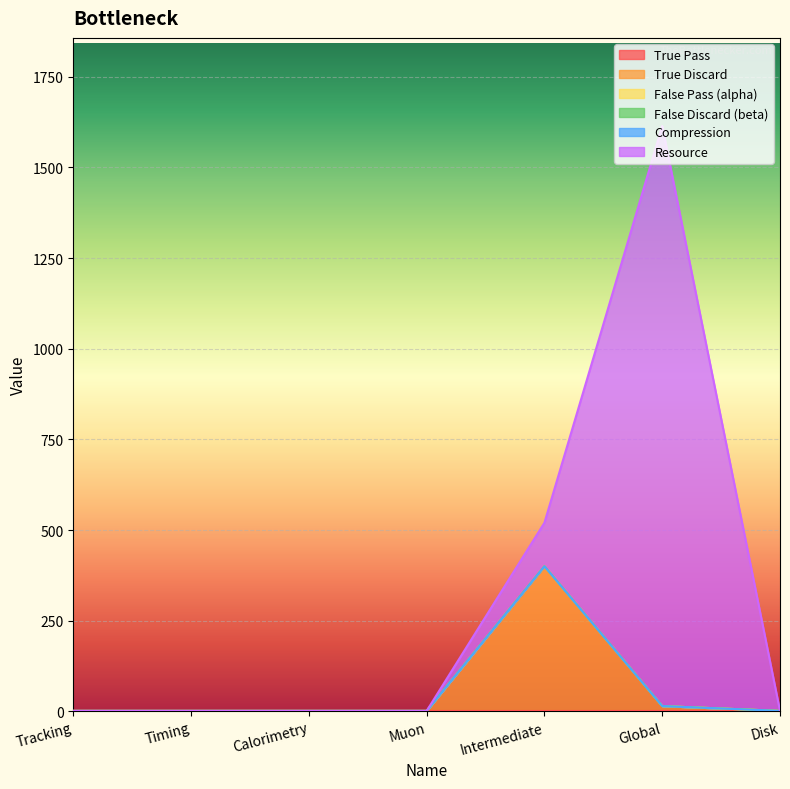

At which category does Resource reach its first local peak?

Global